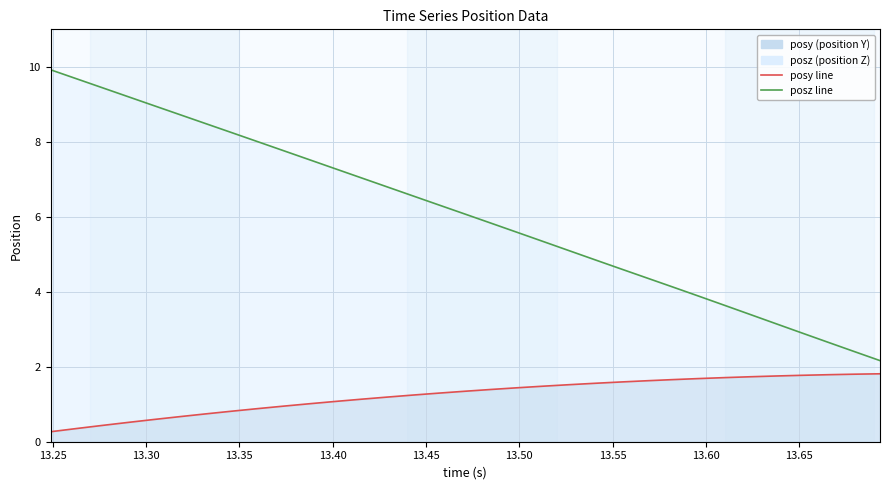

The value of posy at 29 is 1.2. True or false?

False